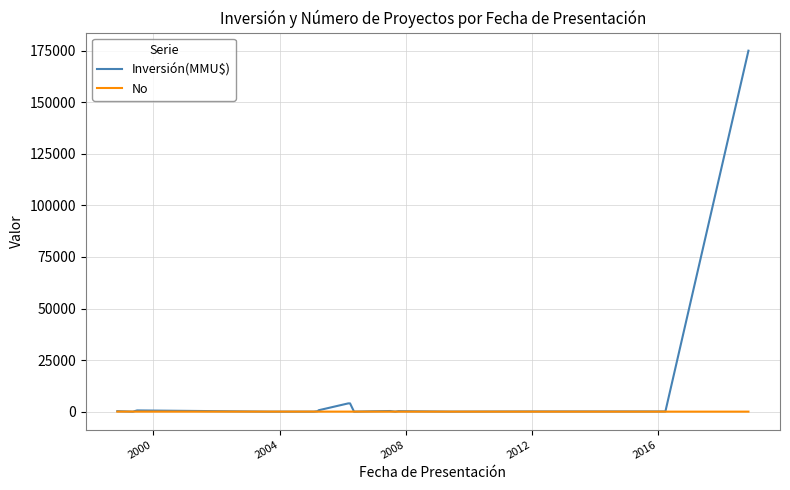

Which series has the largest total across all categories?

Inversión(MMU$)